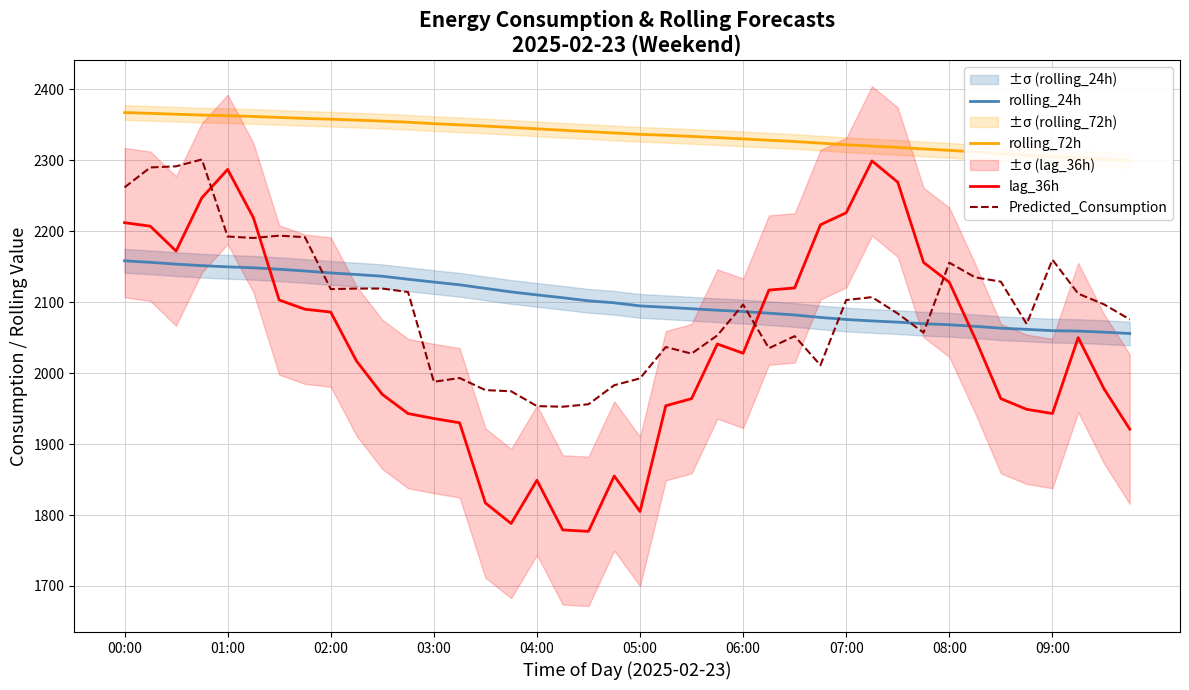

Which series ends up on top after the final intersection of rolling_24h and lag_36h?

rolling_24h